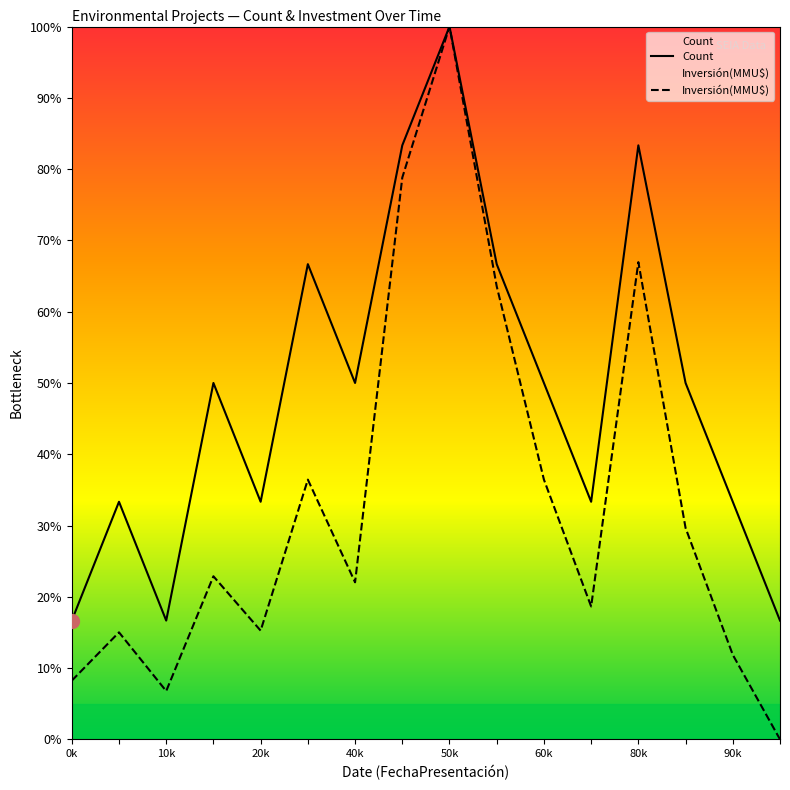

At which category is the sum across all series the highest?

50k